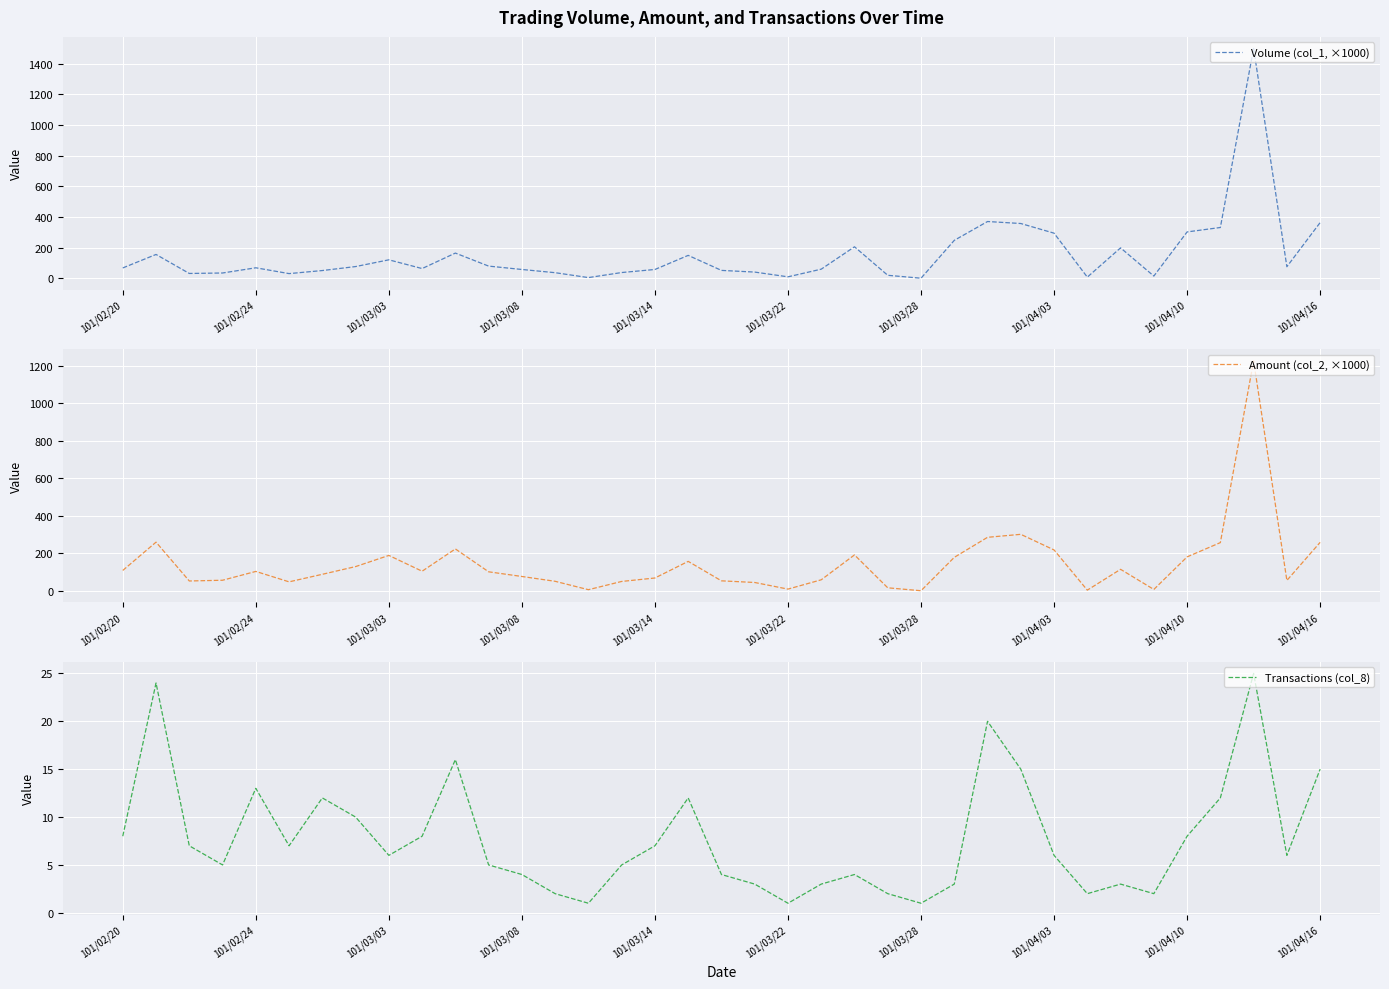

After their last crossing, which series has the higher values: Amount (col_2, ×1000) or Transactions (col_8)?

Amount (col_2, ×1000)